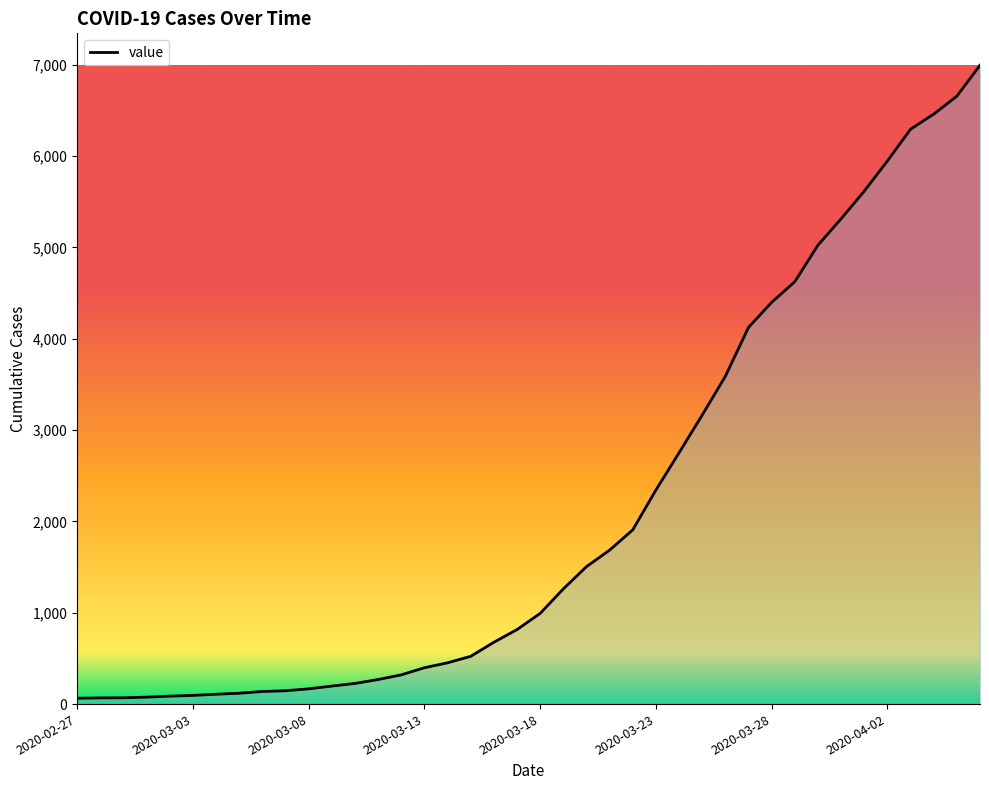

What is the maximum value shown in the chart?

6995